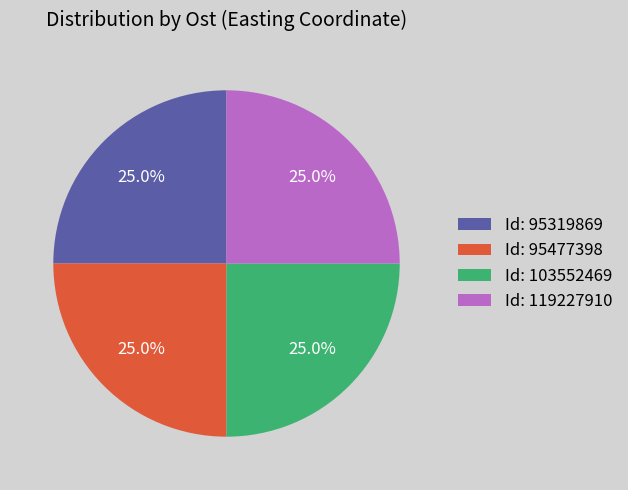

What is the ratio of the value at Id: 95477398 to the value at Id: 103552469?

1.0